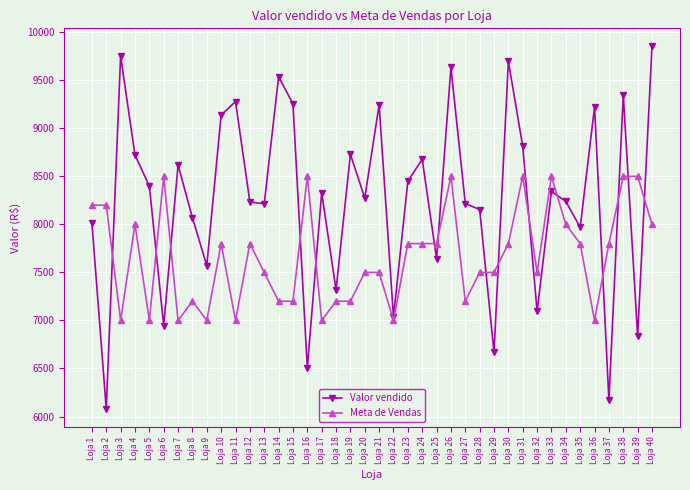

In Valor vendido, how many points are higher than both neighbors (excluding endpoints)?

13